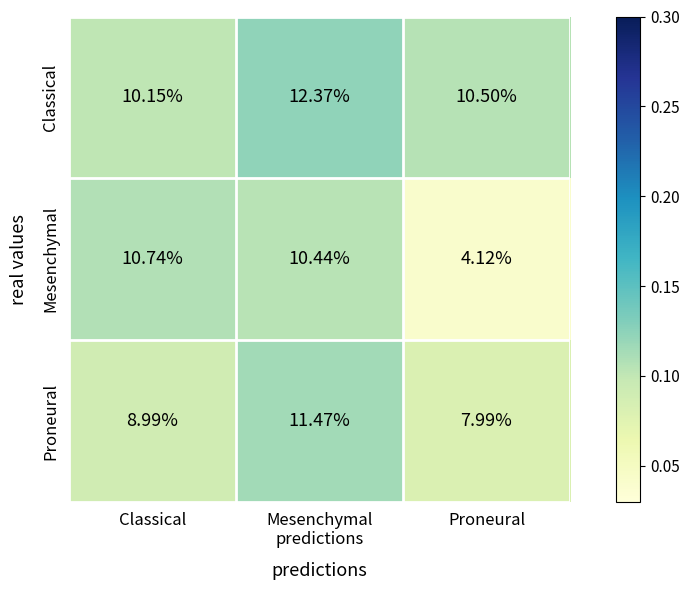

Count the number of categories in the chart.

3